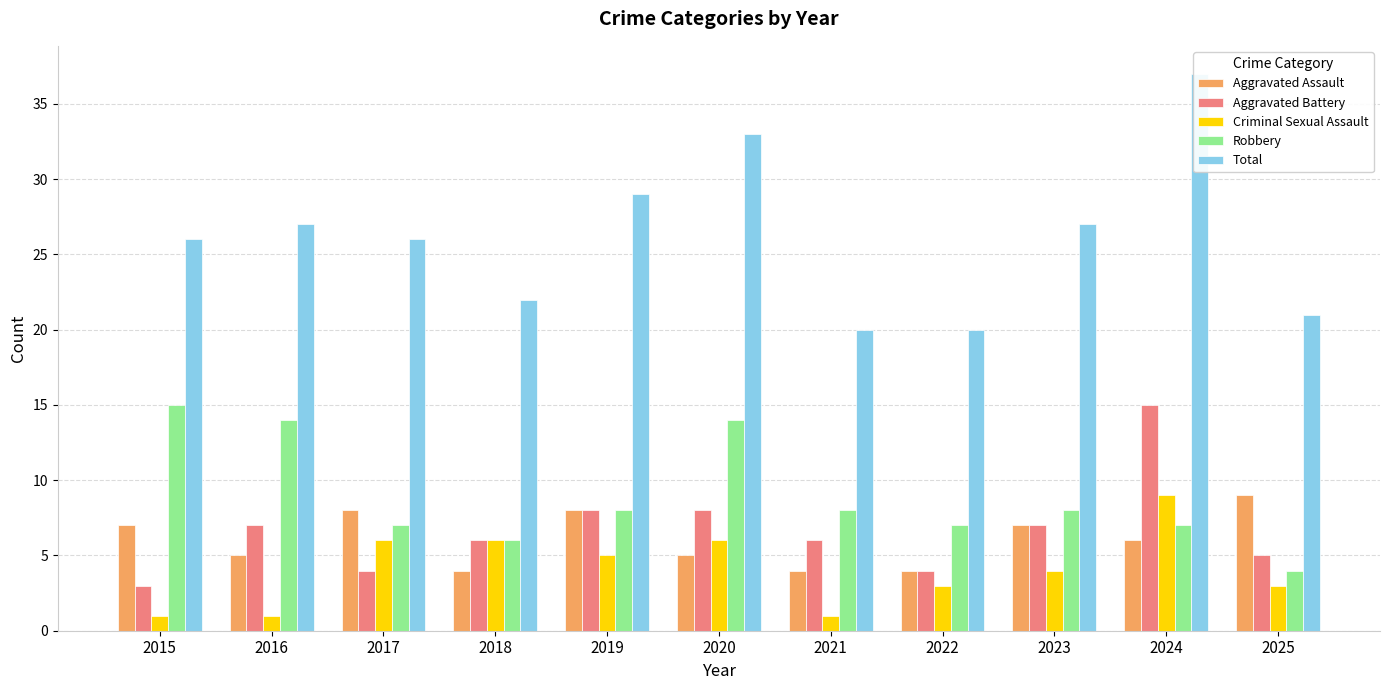

Reading right to left, extract all data points from this chart.

Aggravated Assault: 2025=9	2024=6	2023=7	2022=4	2021=4	2020=5	2019=8	2018=4	2017=8	2016=5	2015=7
Aggravated Battery: 2025=5	2024=15	2023=7	2022=4	2021=6	2020=8	2019=8	2018=6	2017=4	2016=7	2015=3
Criminal Sexual Assault: 2025=3	2024=9	2023=4	2022=3	2021=1	2020=6	2019=5	2018=6	2017=6	2016=1	2015=1
Robbery: 2025=4	2024=7	2023=8	2022=7	2021=8	2020=14	2019=8	2018=6	2017=7	2016=14	2015=15
Total: 2025=21	2024=37	2023=27	2022=20	2021=20	2020=33	2019=29	2018=22	2017=26	2016=27	2015=26